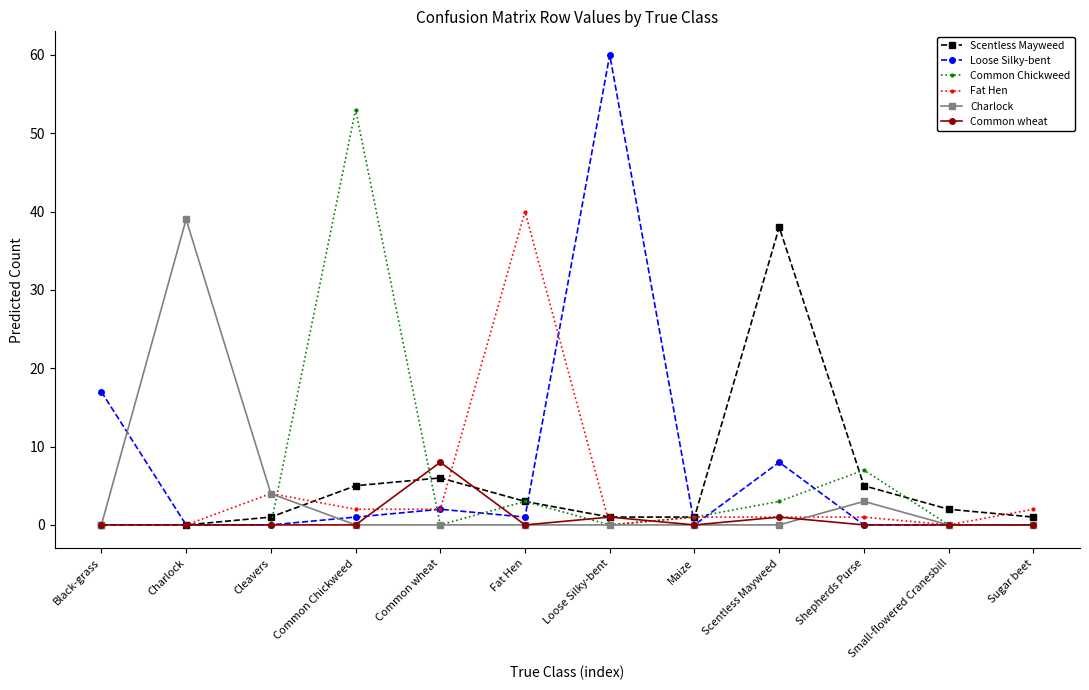

What is the value of the Scentless Mayweed point at the 3rd from the left?

1